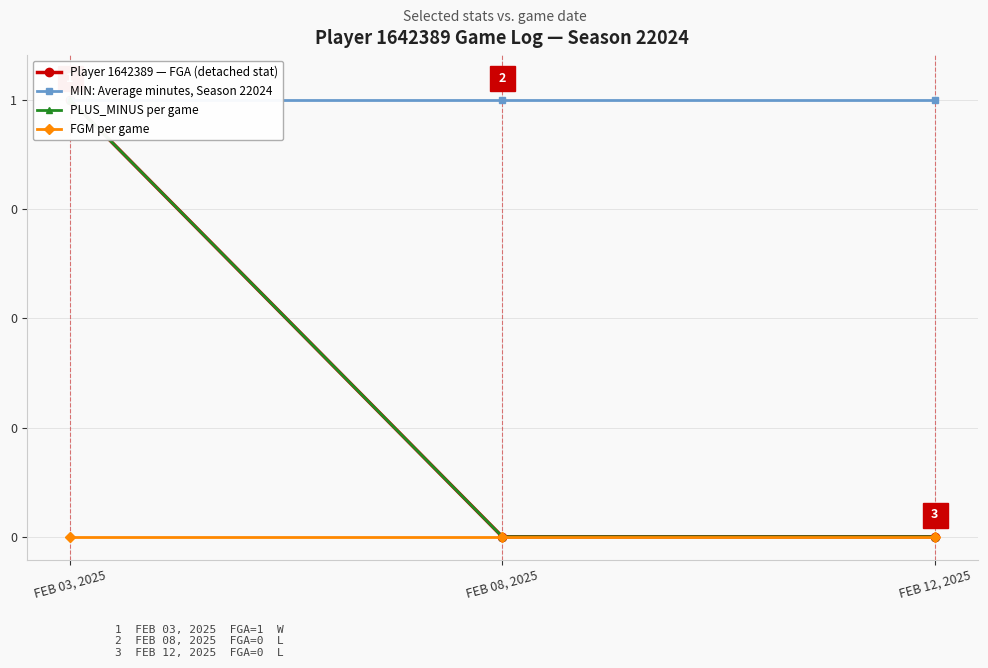

Which series has the widest spread of values?

Player 1642389 — FGA (detached stat)